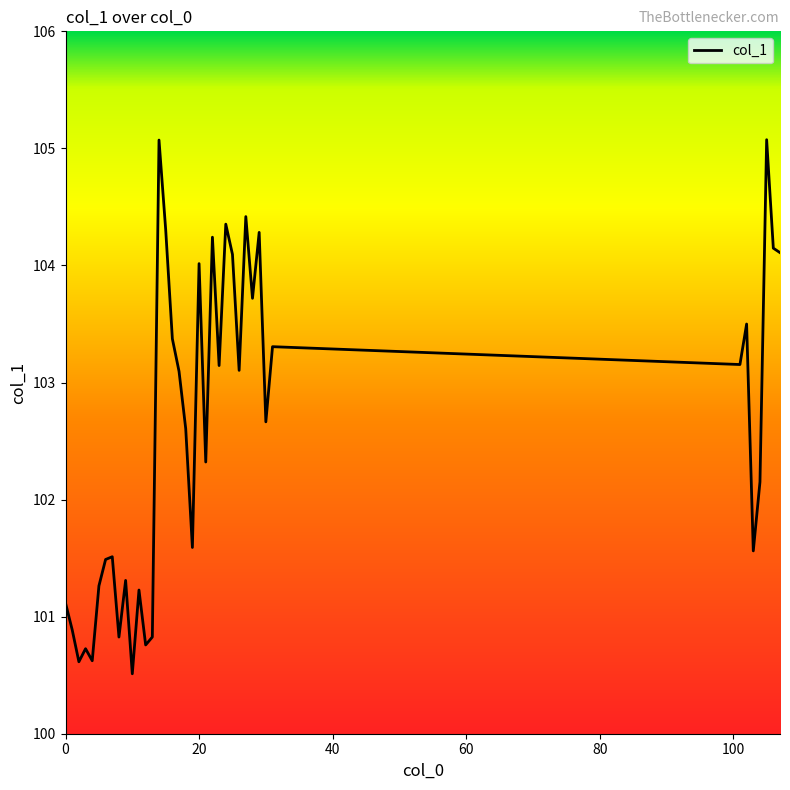

What is the minimum value shown in the chart?

100.5